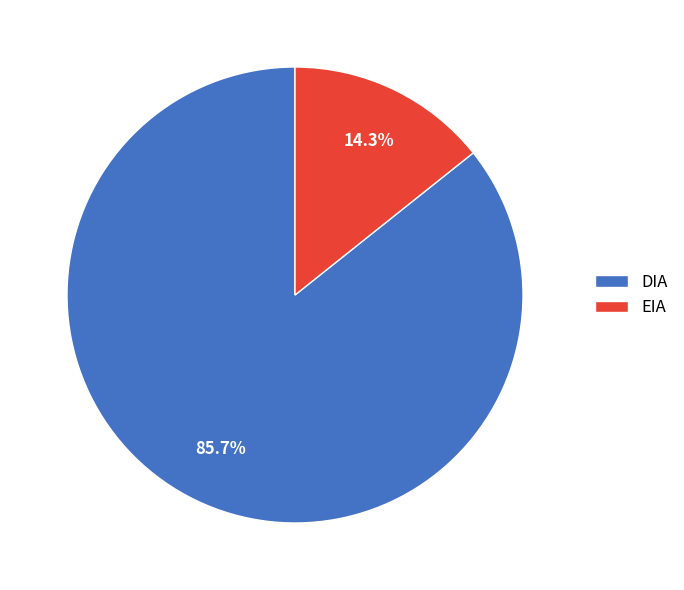

What is the total percentage of DIA and EIA?

100.0%